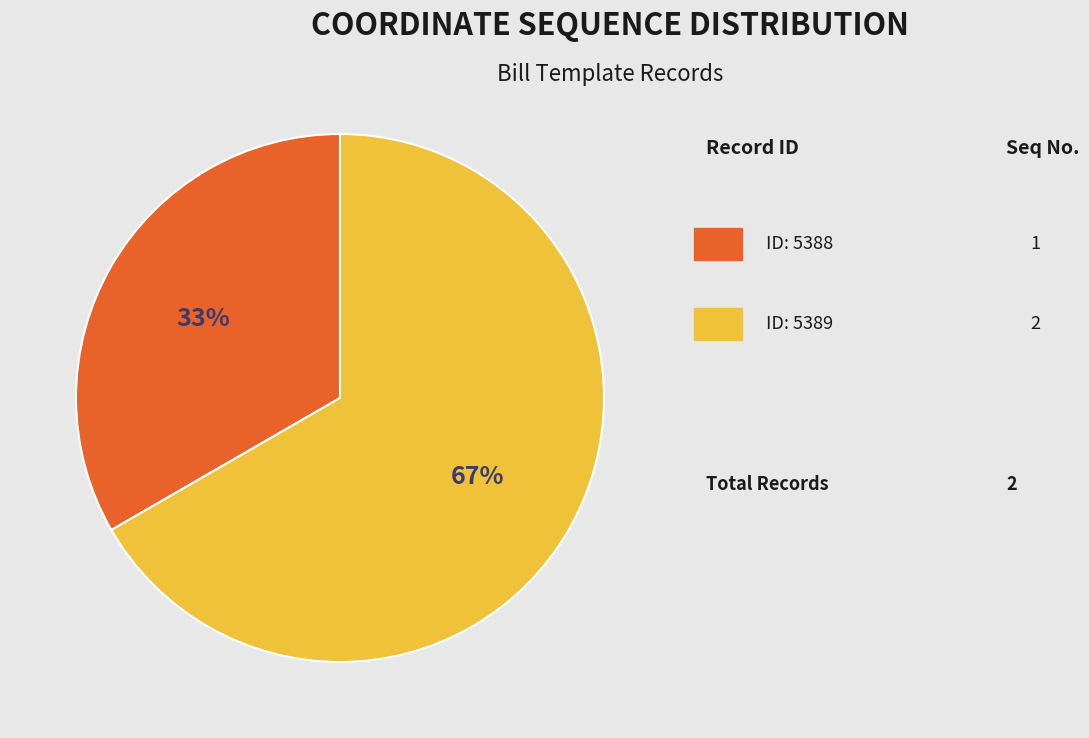

Is there a majority slice in this chart?

Yes